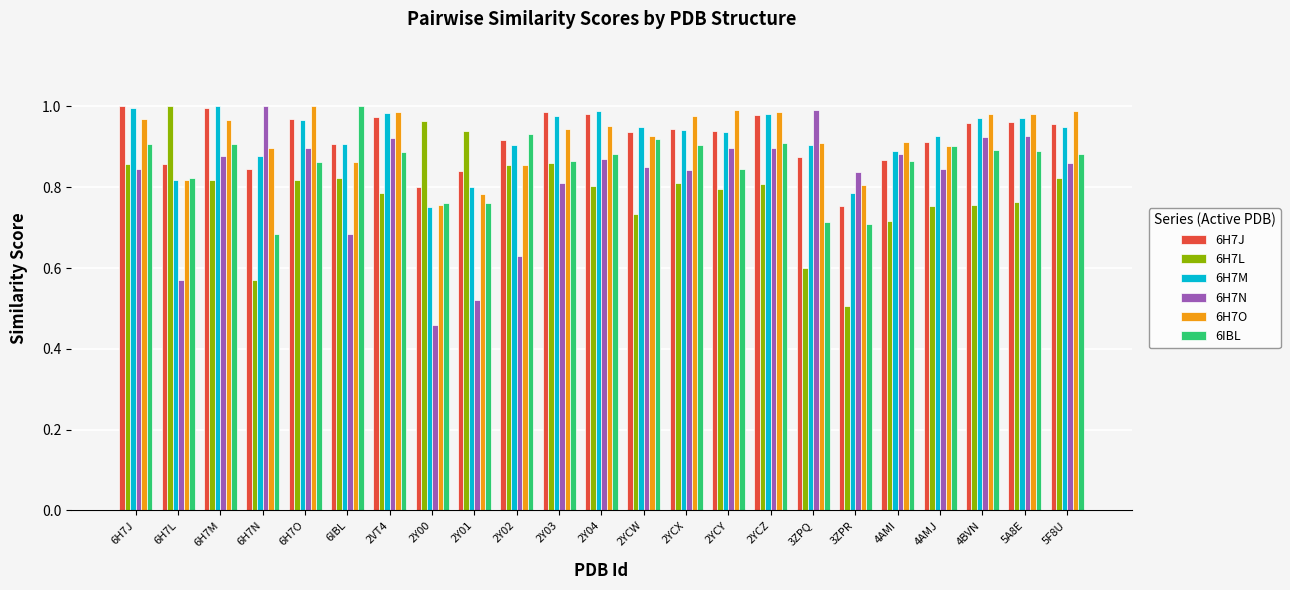

What is the sum of all 6H7J values?

21.2